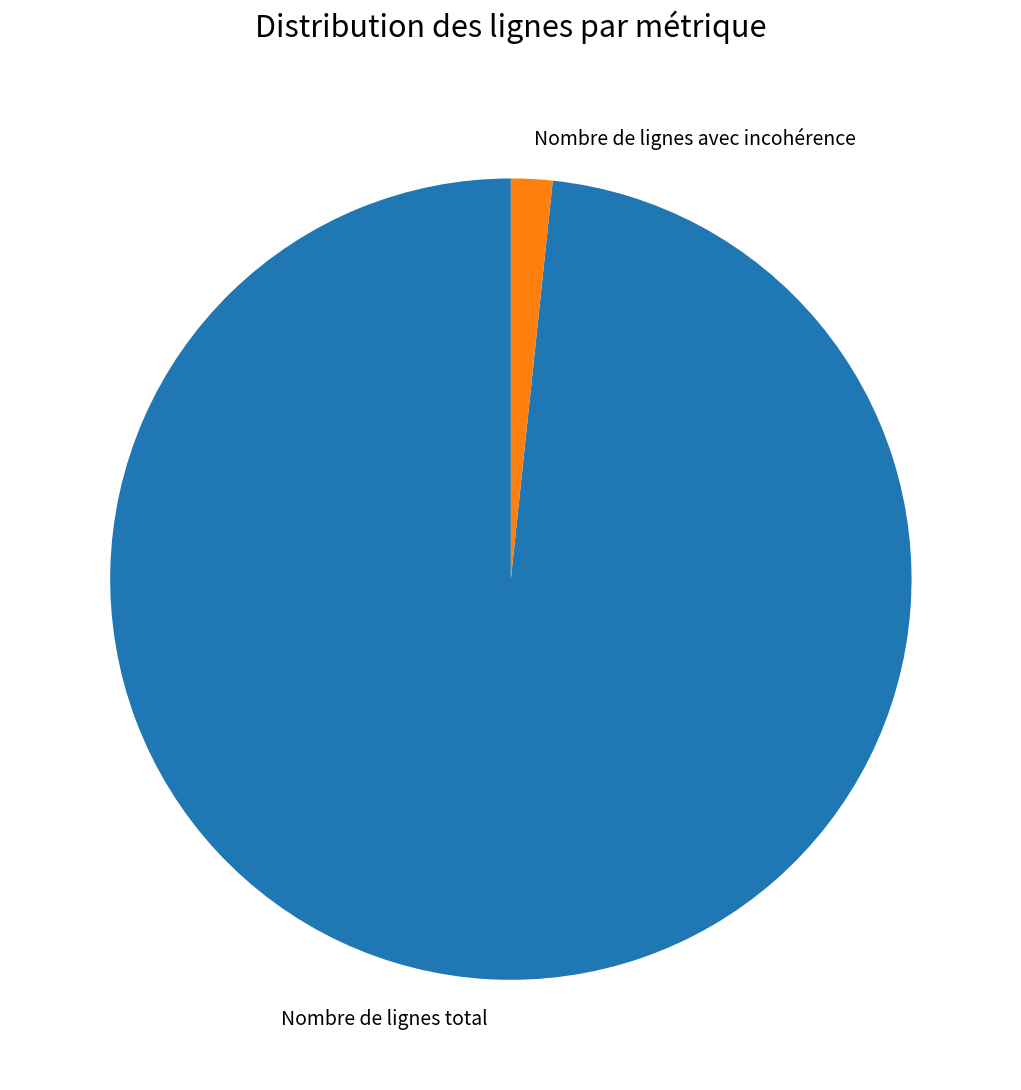

Between Nombre de lignes total and Nombre de lignes avec incohérence, which is larger?

Nombre de lignes total